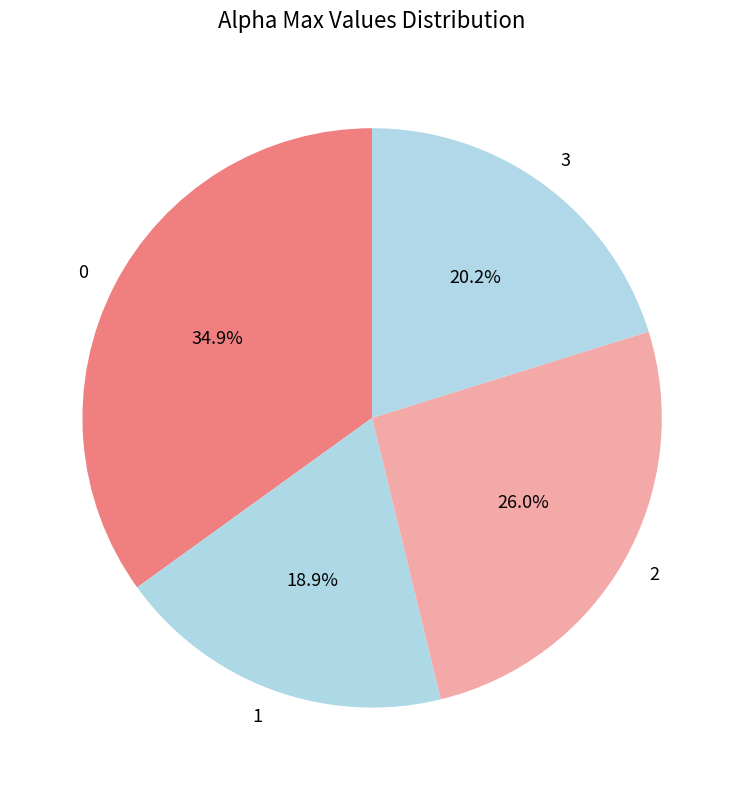

Rank the categories by value from lowest to highest.

1, 3, 2, 0